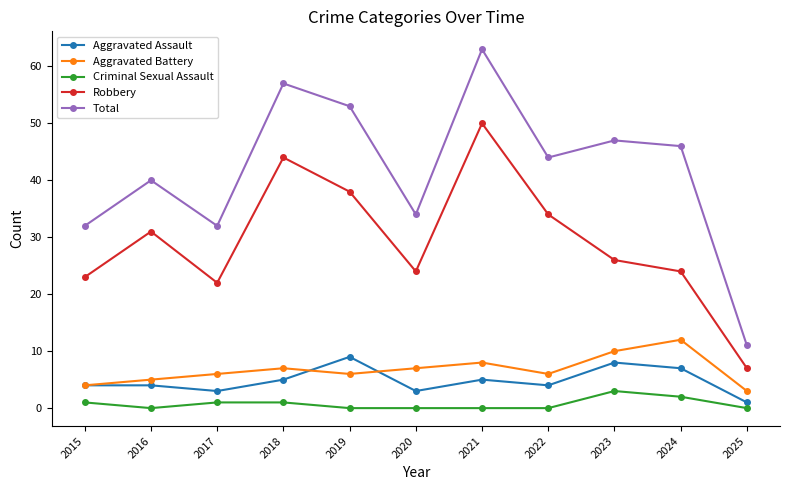

The Robbery series shows 20 at 2016. True or false?

False